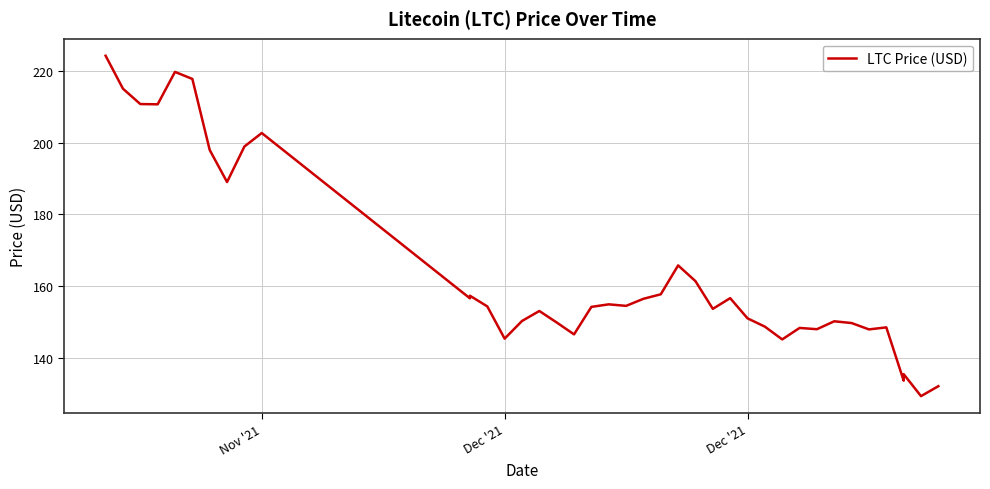

Where does the data first go above 154?

Nov '21